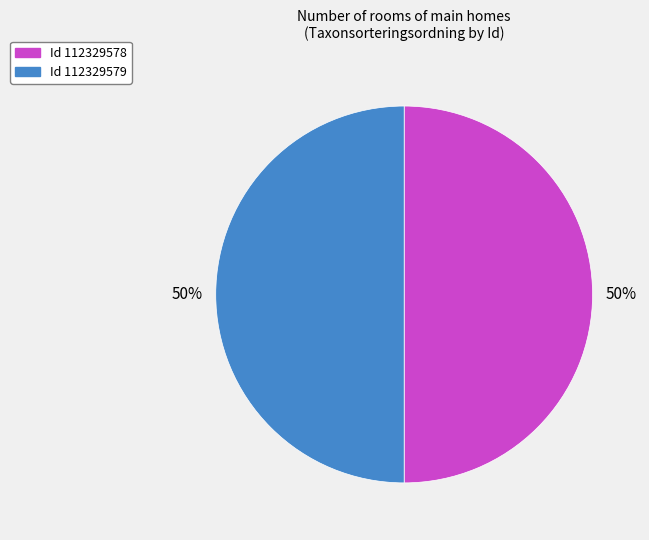

To the nearest percent, what is the average slice percentage?

50%